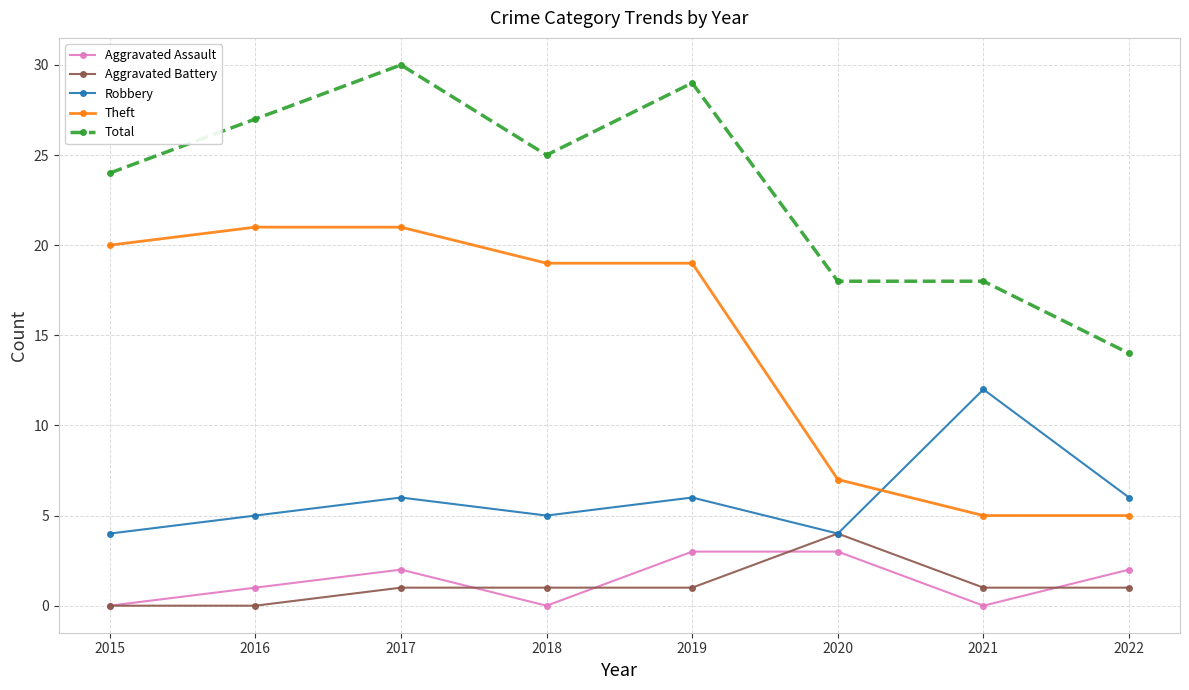

Where is the first local minimum for Robbery?

2018